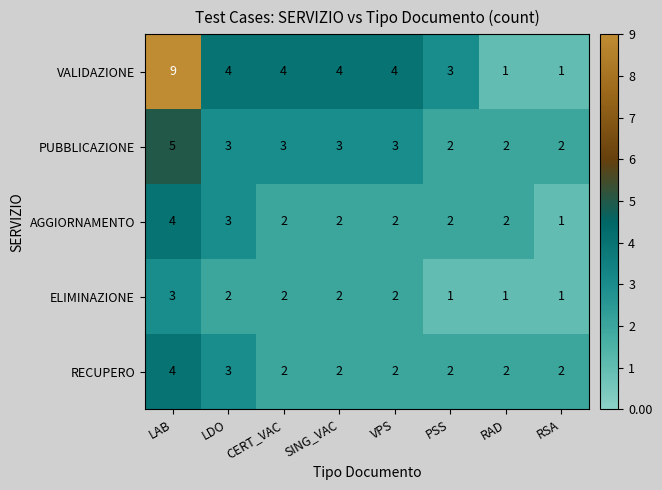

At which category does the chart reach its peak across all series?

LAB